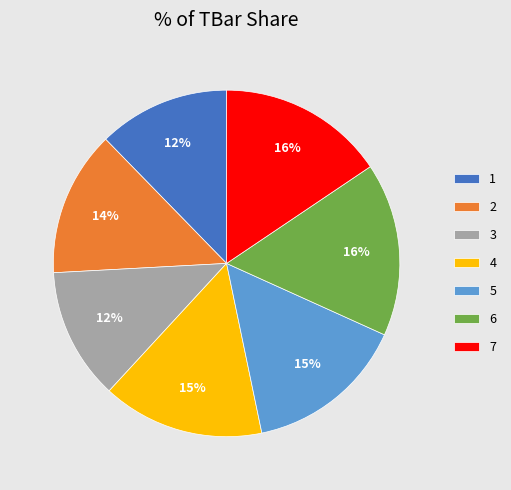

How many slices are in this pie chart?

7